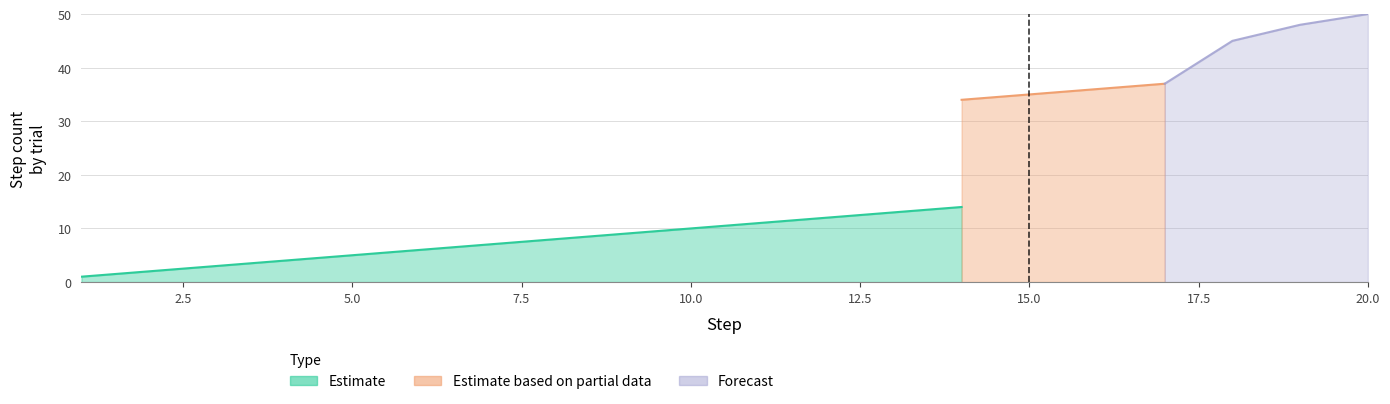

True or false: Forecast and Estimate cross at least once.

False